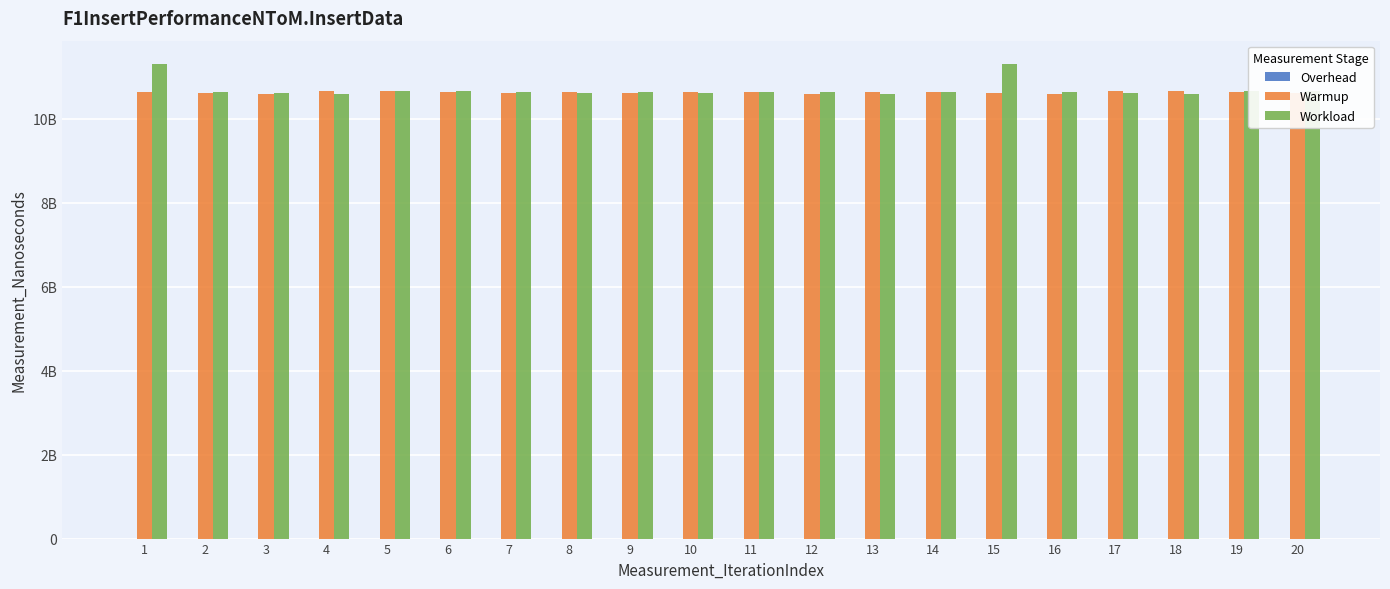

Are the bars horizontal?

No